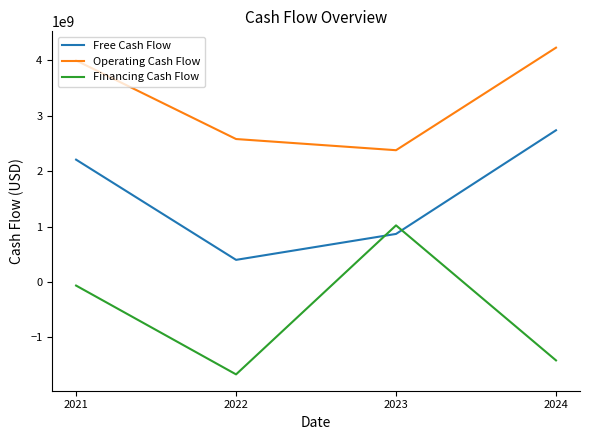

Rank the series by their maximum value, from lowest to highest.

Financing Cash Flow, Free Cash Flow, Operating Cash Flow